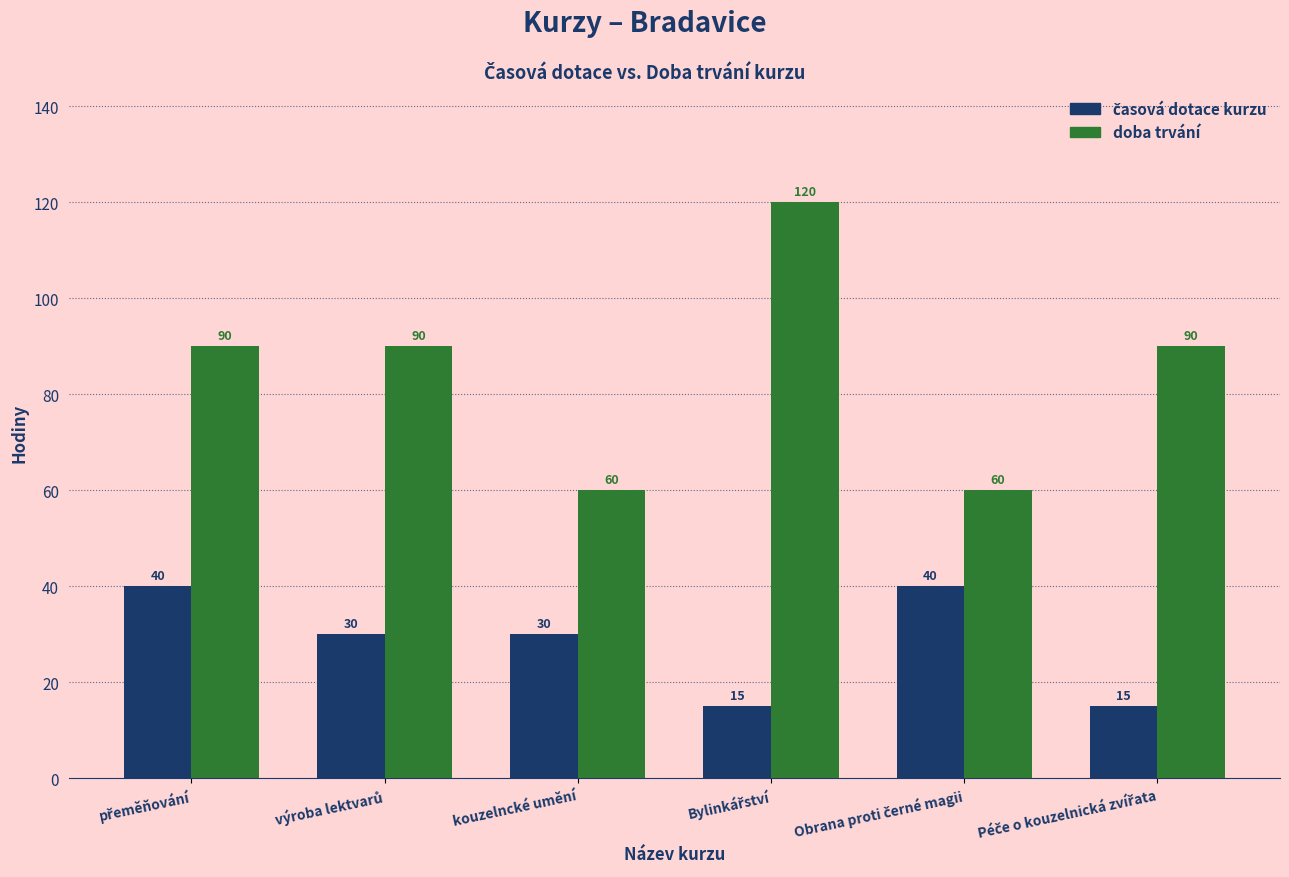

How many doba trvání values are between 60 and 90?

5